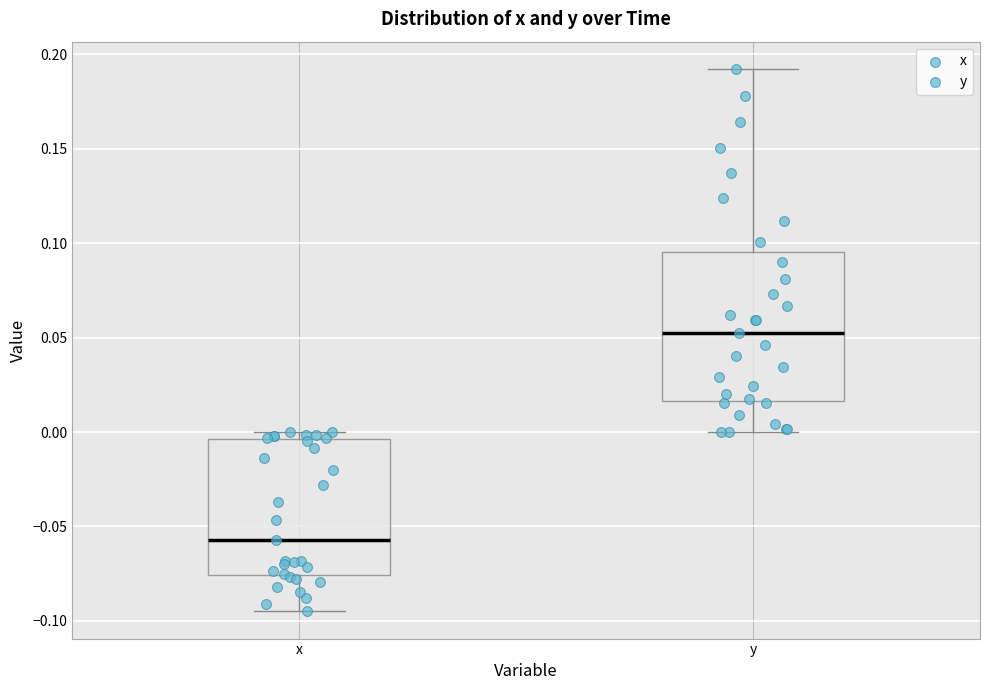

Reading left to right, transcribe this box plot: for each box, give where its median line is, the range the box spans, and where its two whiskers end, as read against the y-axis. The values are not printed on the chart, so give them approximately, as read against the axis.

x: median -0.055, box -0.075 to -0.005, whiskers -0.095 to 0.000
y: median 0.050, box 0.015 to 0.095, whiskers 0.000 to 0.190